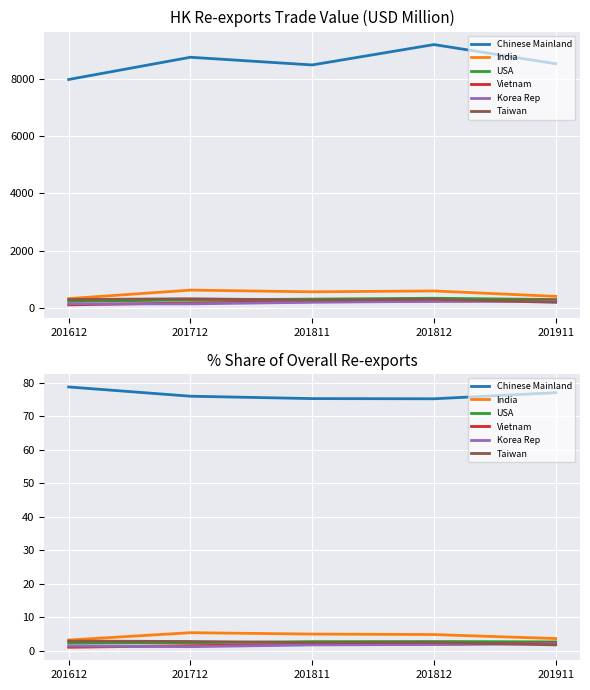

Rank the series at 201911 from highest to lowest value.

Chinese Mainland, India, USA, Vietnam, Korea Rep, Taiwan